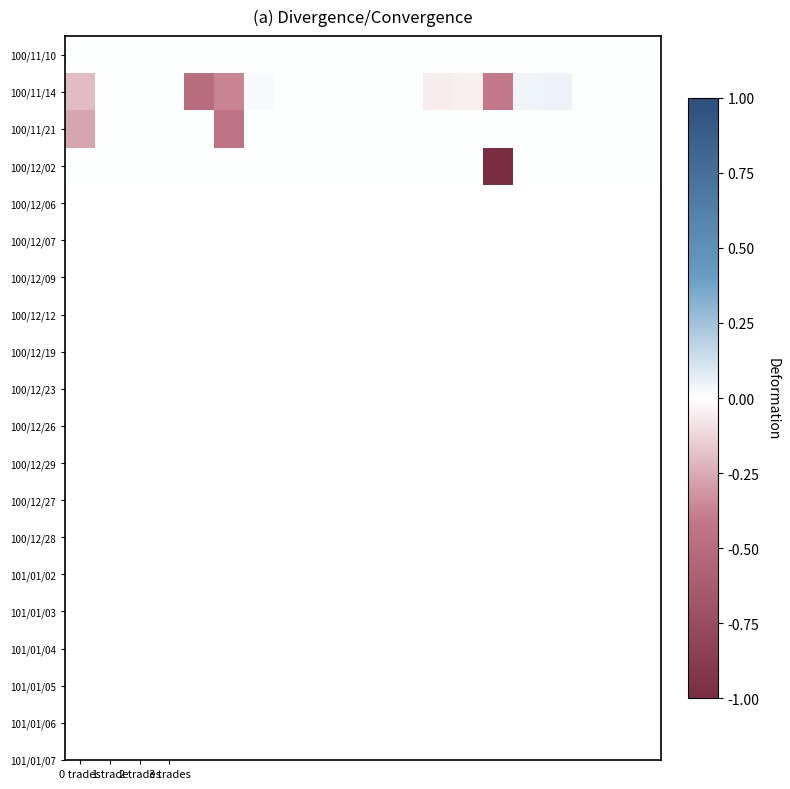

Which series has the largest range (max minus min)?

100/12/02